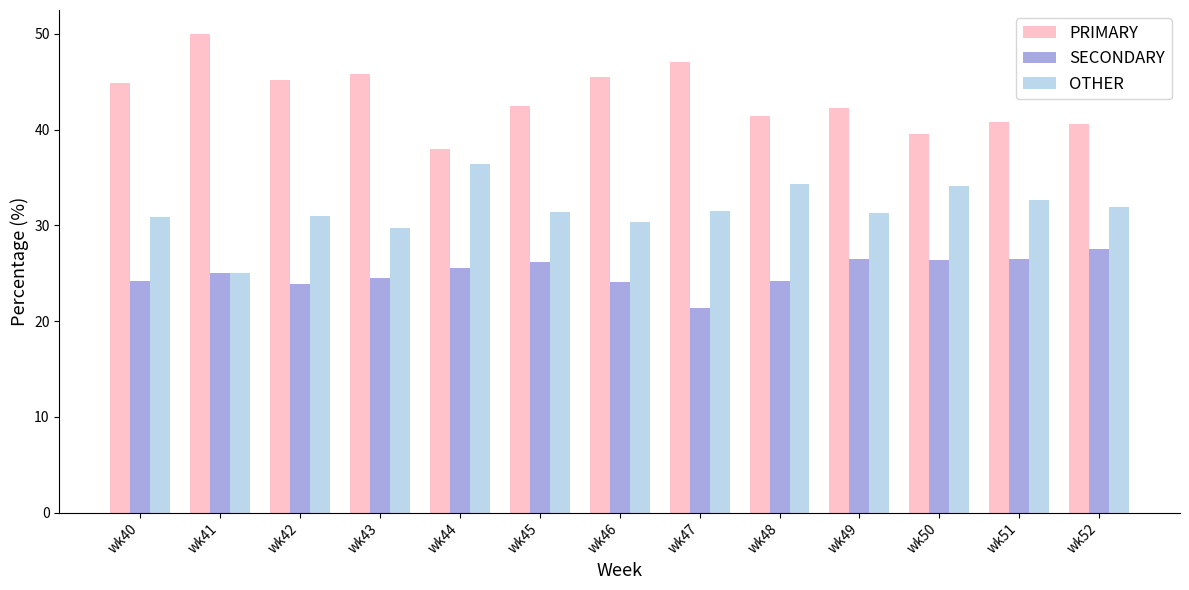

What is the difference between the highest and lowest values at wk44?

12.5